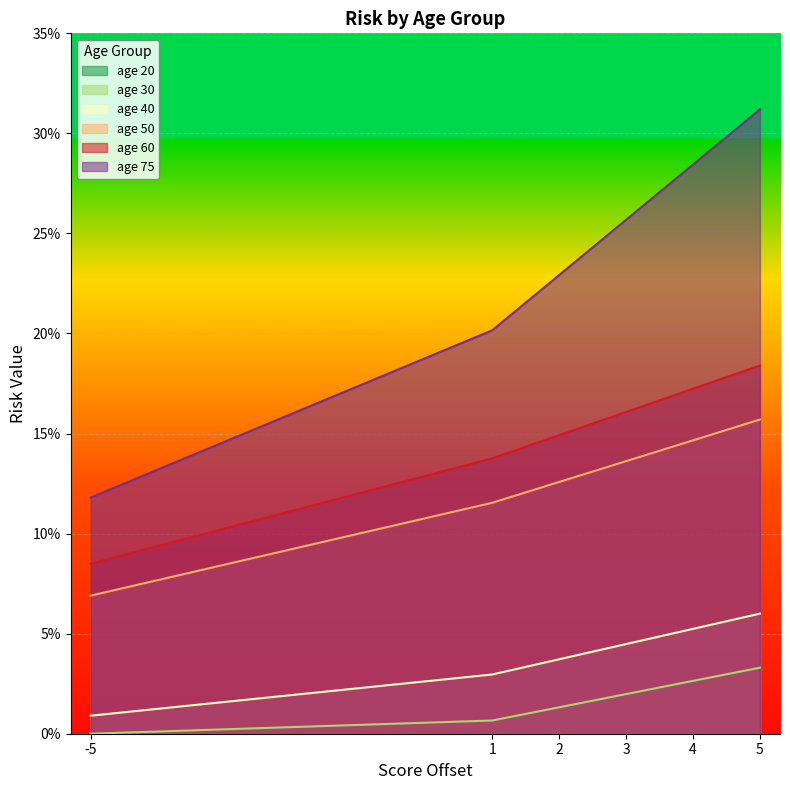

Between 1 and 4, which series saw the biggest shift?

age 75